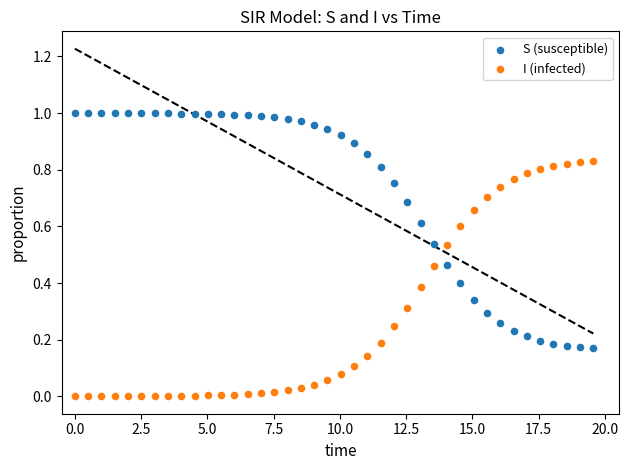

What are all the series names shown in the legend?

S (susceptible), I (infected)